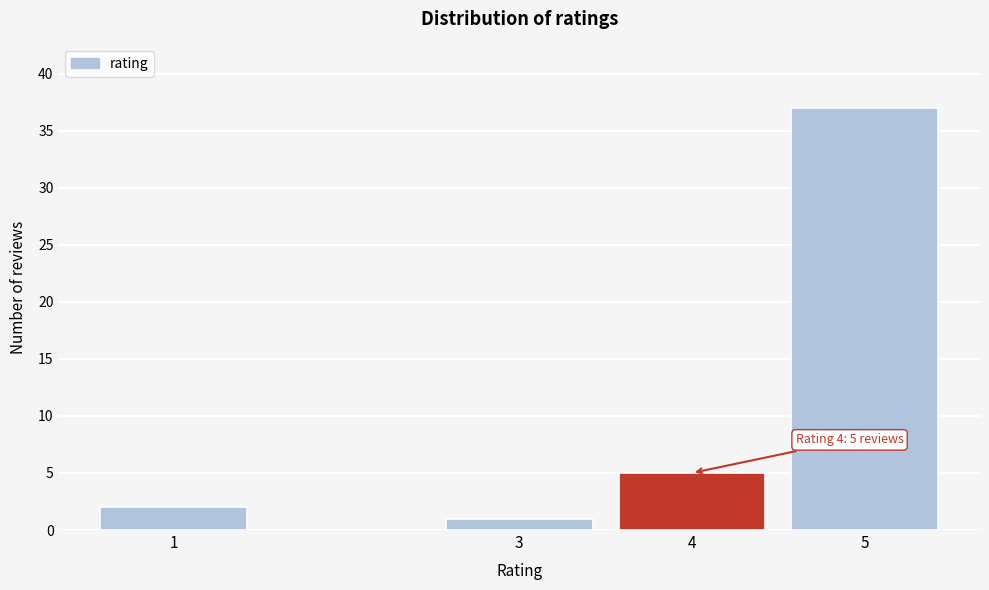

Reading left to right, transcribe all the data shown in this chart.

2	1	5	37